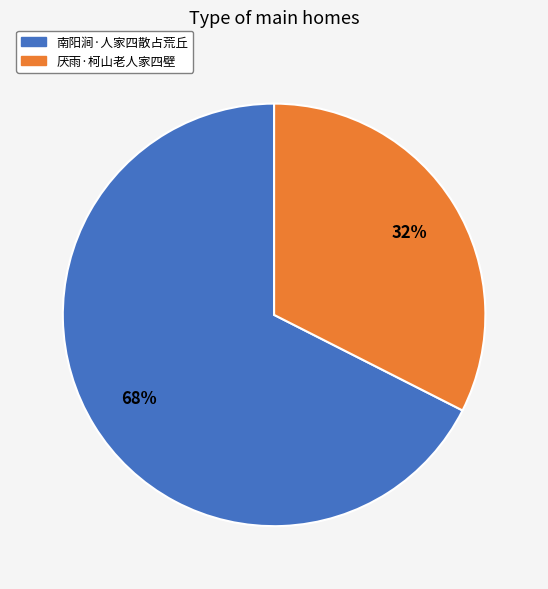

Combined, do 南阳涧·人家四散占荒丘 and 厌雨·柯山老人家四壁 account for over 50%?

Yes